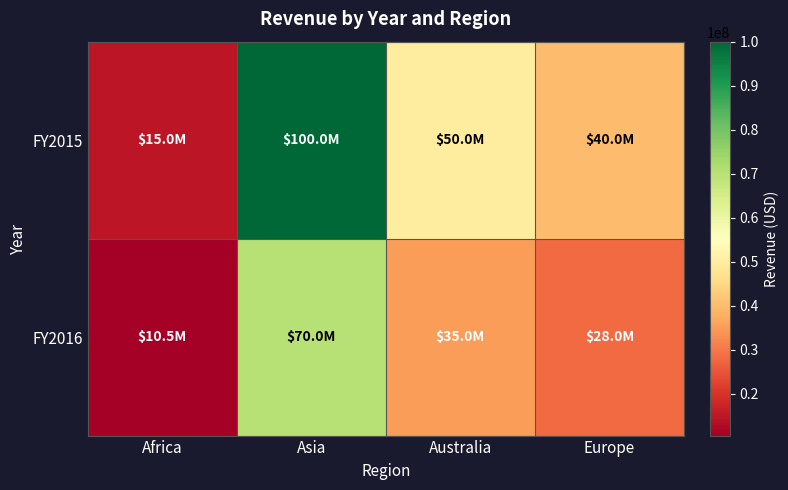

At Asia, list the series in order from largest to smallest.

FY2015, FY2016